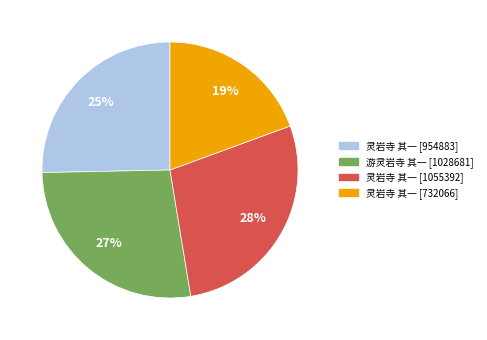

To the nearest percent, what is the average slice percentage?

25%